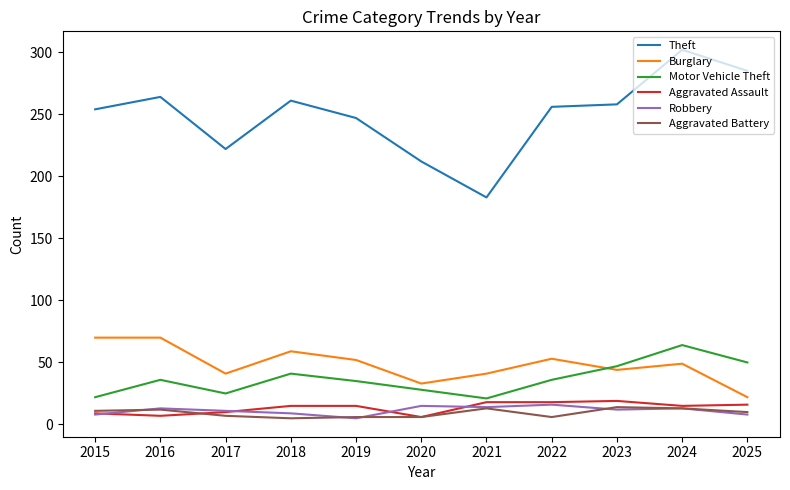

What is the total value across all series at 2016?

402